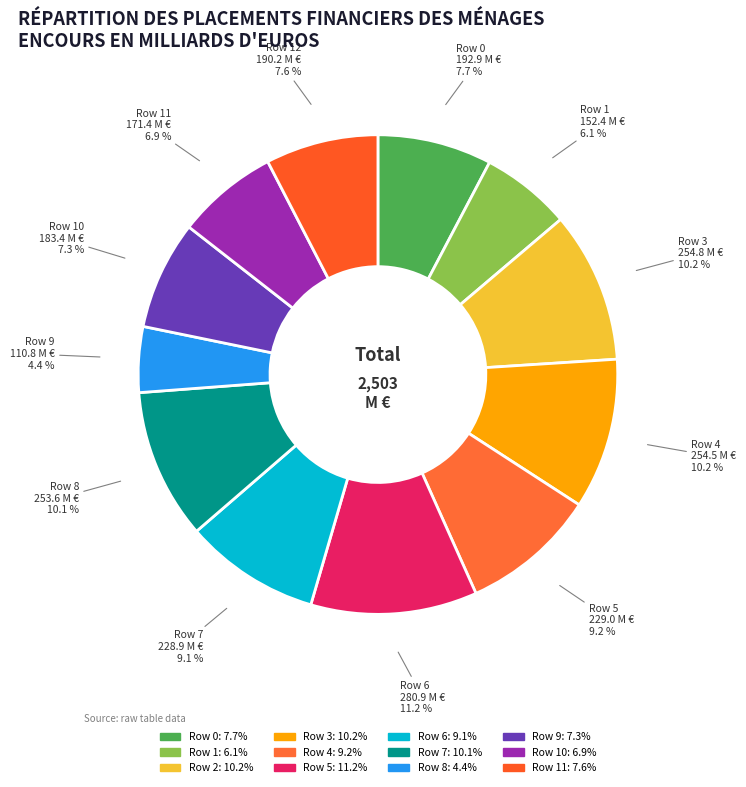

Count the number of slices in the pie.

12